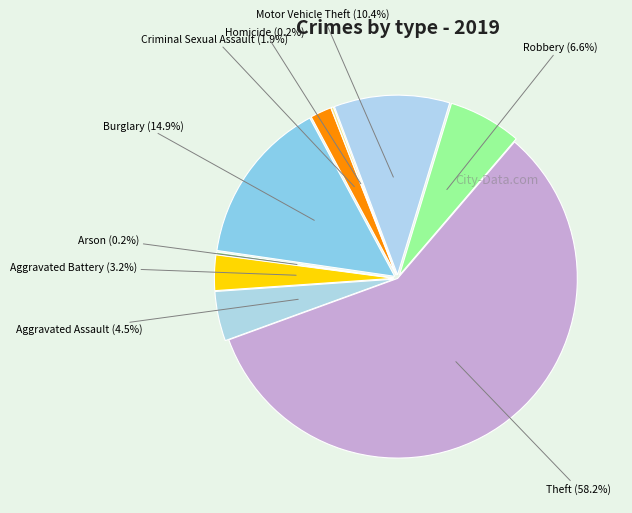

To the nearest percent, what portion does Burglary represent?

15%